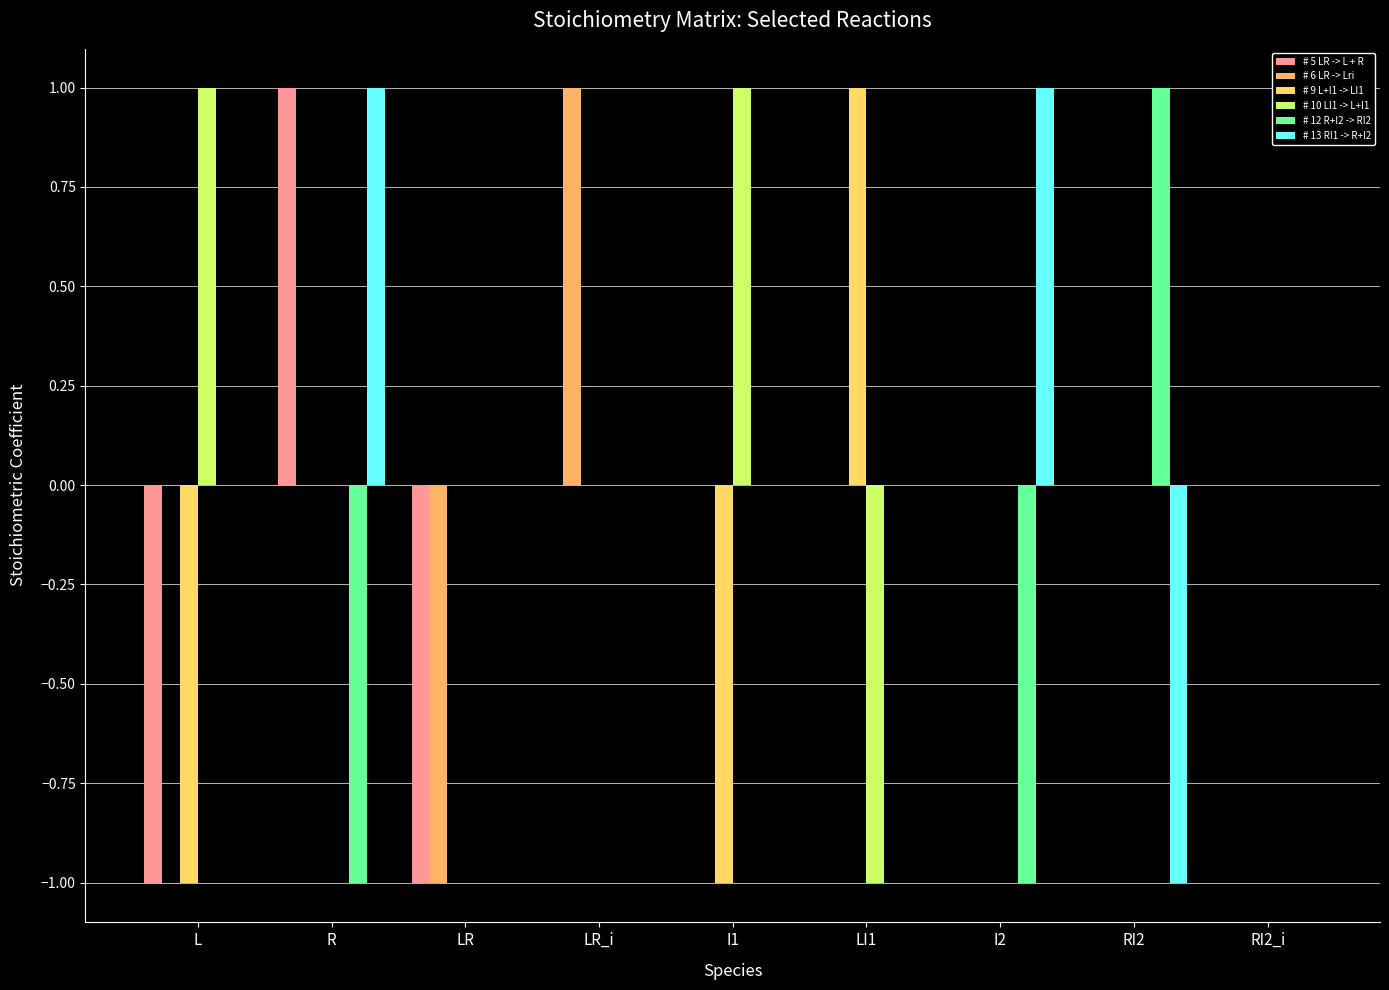

At which label does # 10 LI1 -> L+I1 first exceed 0?

L